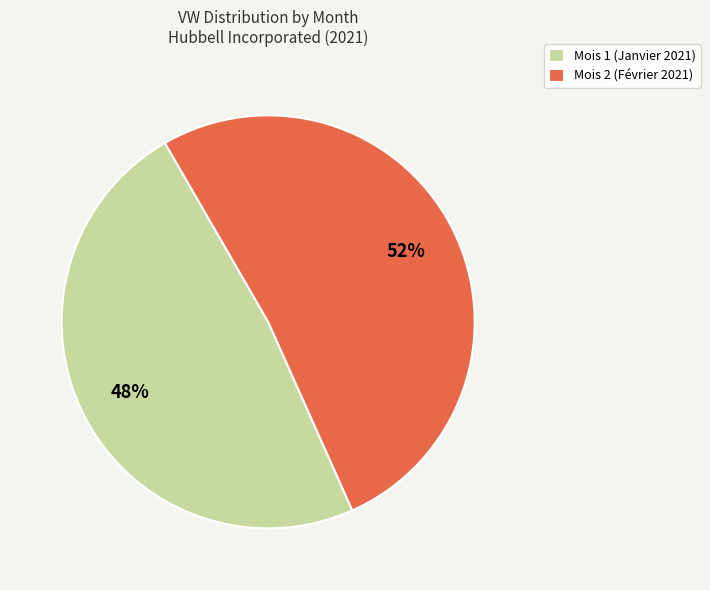

Which slice represents more than half of the pie?

Mois 2 (Février 2021)